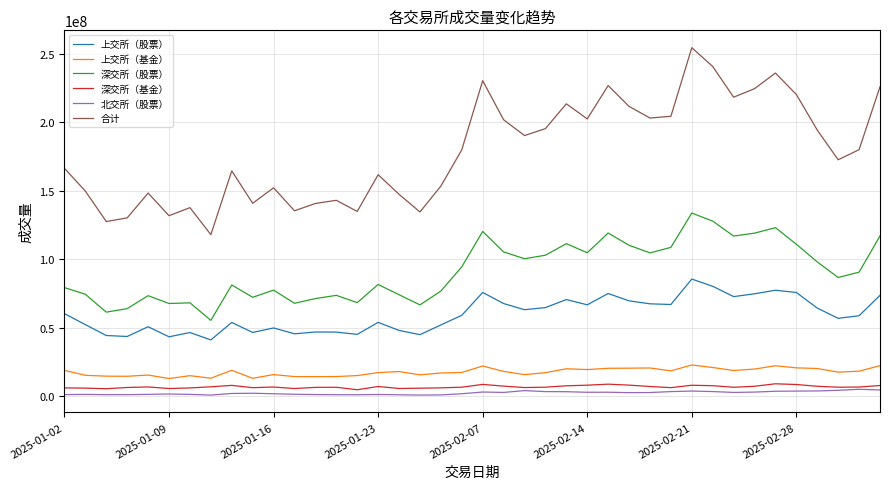

At how many categories does at least one series exceed 221931042?

7